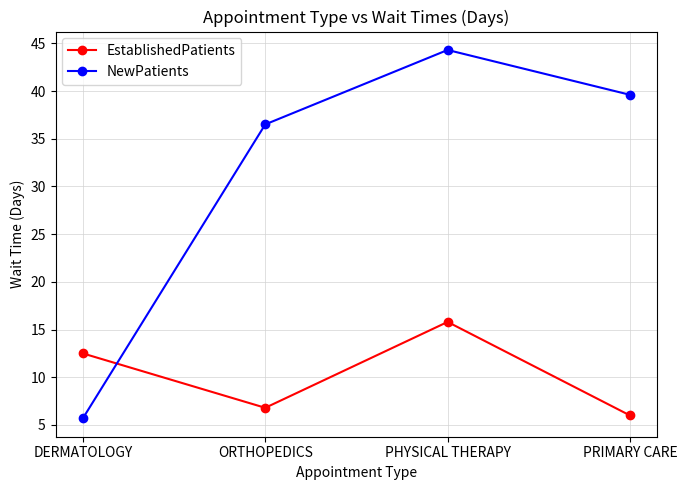

List the labels in order of NewPatients value, largest first.

PHYSICAL THERAPY, PRIMARY CARE, ORTHOPEDICS, DERMATOLOGY